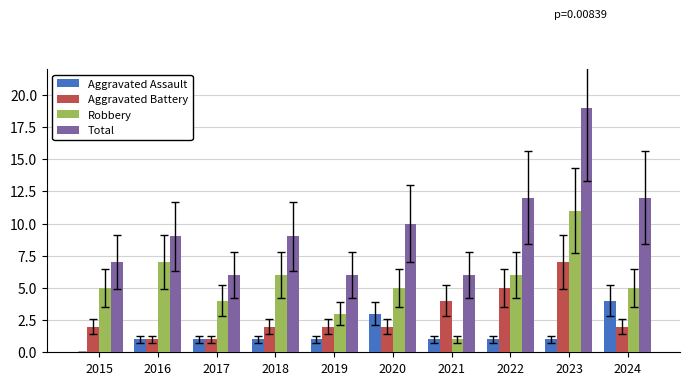

What value does the Aggravated Assault series have at 2016?

1